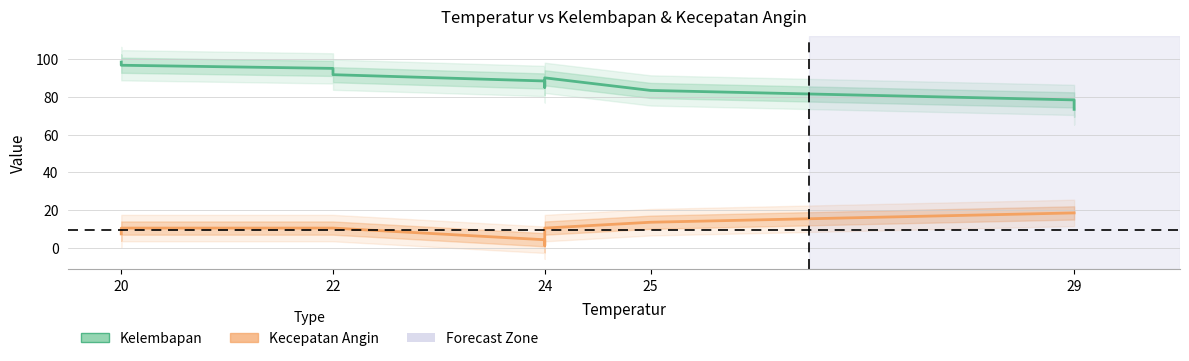

Which series has the widest spread of values?

Kelembapan